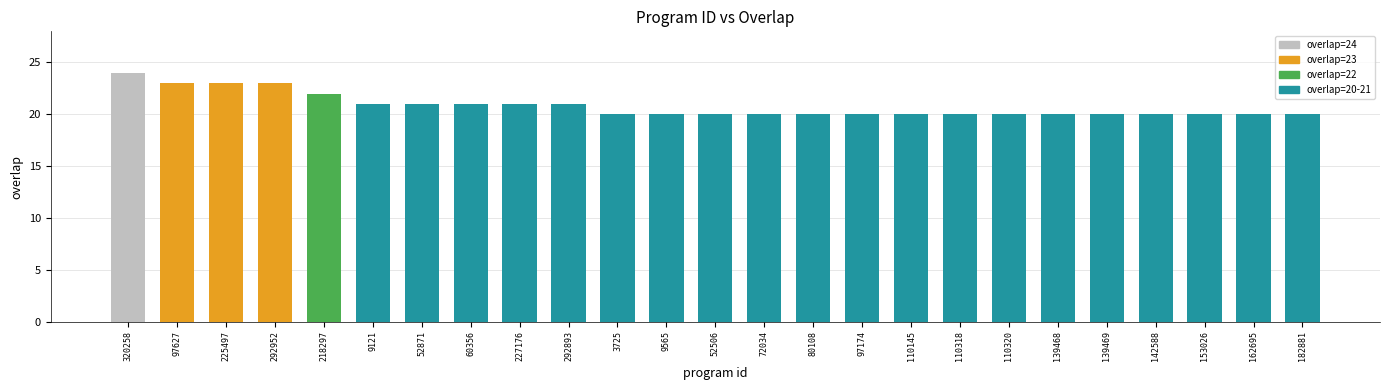

The chart shows a value of 20 at 72034. True or false?

True